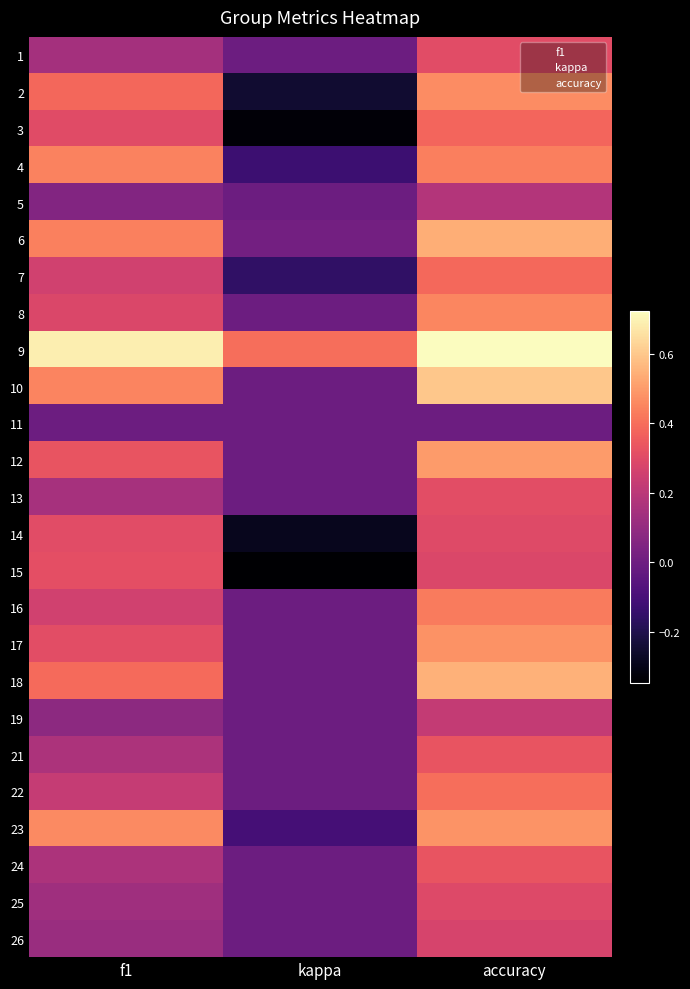

Reading left to right, what are all the values shown in this chart?

1: f1=0.1	kappa=0.0	accuracy=0.3
2: f1=0.4	kappa=-0.2	accuracy=0.5
3: f1=0.3	kappa=-0.3	accuracy=0.4
4: f1=0.4	kappa=-0.1	accuracy=0.4
5: f1=0.1	kappa=0.0	accuracy=0.2
6: f1=0.4	kappa=0.0	accuracy=0.5
7: f1=0.3	kappa=-0.2	accuracy=0.4
8: f1=0.3	kappa=0.0	accuracy=0.5
9: f1=0.7	kappa=0.4	accuracy=0.7
10: f1=0.5	kappa=0.0	accuracy=0.6
11: f1=0.0	kappa=0.0	accuracy=0.0
12: f1=0.3	kappa=0.0	accuracy=0.5
13: f1=0.1	kappa=0.0	accuracy=0.3
14: f1=0.3	kappa=-0.3	accuracy=0.3
15: f1=0.3	kappa=-0.3	accuracy=0.3
16: f1=0.3	kappa=0.0	accuracy=0.4
17: f1=0.3	kappa=0.0	accuracy=0.5
18: f1=0.4	kappa=0.0	accuracy=0.6
19: f1=0.1	kappa=0.0	accuracy=0.2
21: f1=0.2	kappa=0.0	accuracy=0.3
22: f1=0.2	kappa=0.0	accuracy=0.4
23: f1=0.5	kappa=-0.1	accuracy=0.5
24: f1=0.2	kappa=0.0	accuracy=0.3
25: f1=0.1	kappa=0.0	accuracy=0.3
26: f1=0.1	kappa=0.0	accuracy=0.3